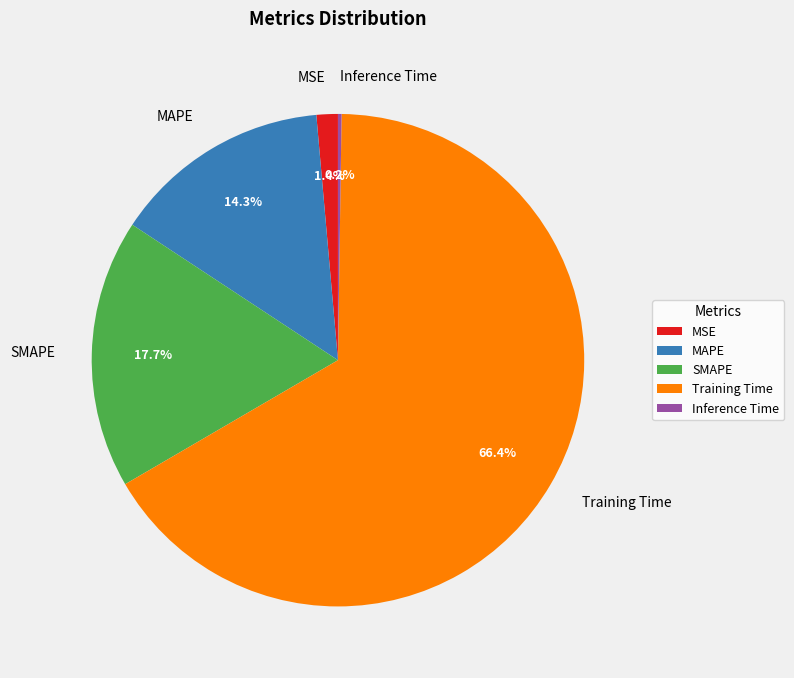

Is it true that SMAPE is 6% of the pie?

False